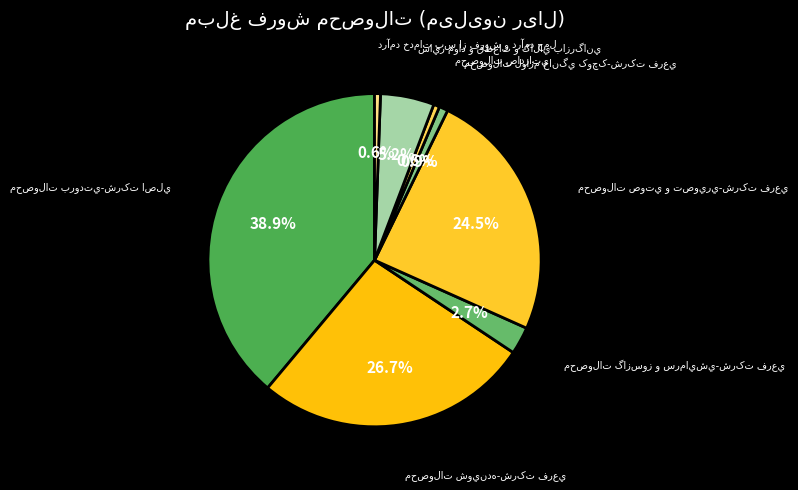

Is محصولات گازسوز و سرمايشي-شرکت فرعي the majority of the pie?

No